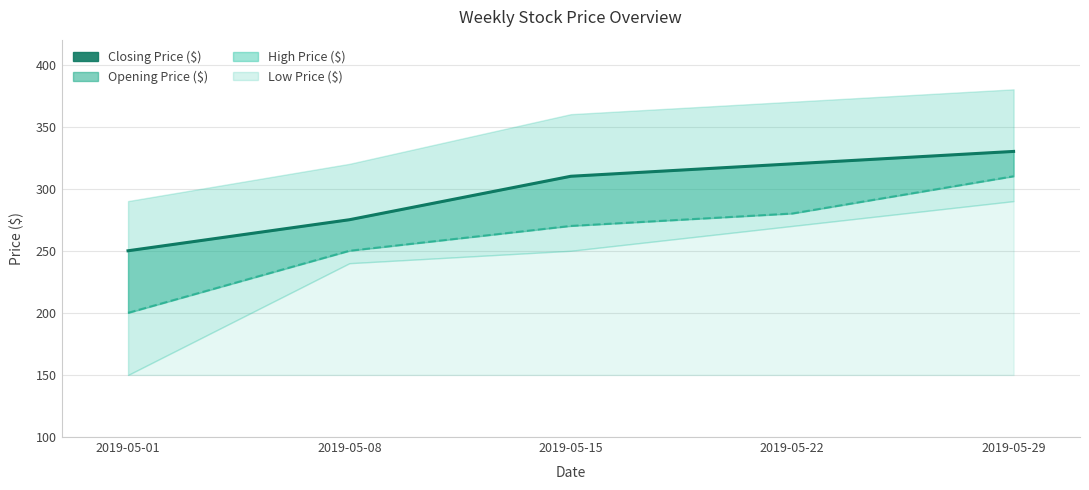

Reading left to right, what are all the values shown in this chart?

250	275	310	320	330